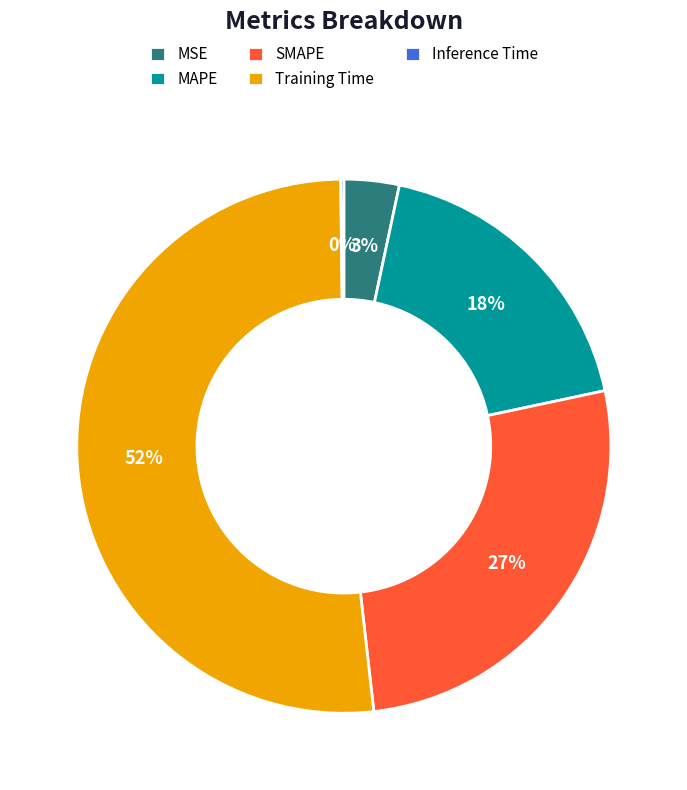

Combined, do SMAPE and MSE account for over 50%?

No